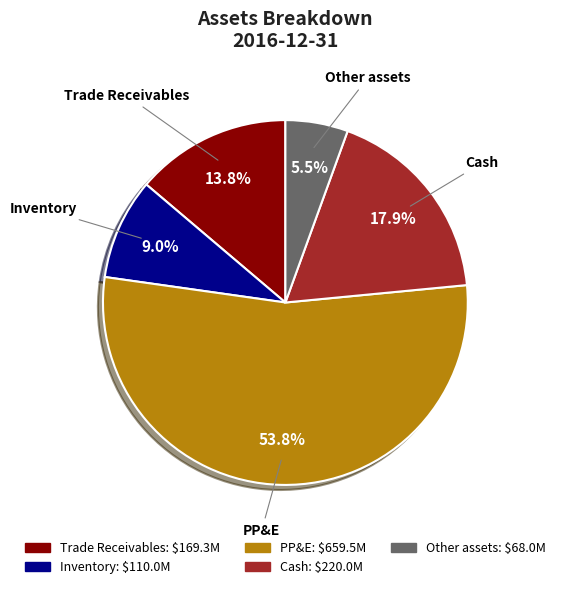

To the nearest percent, what is the difference between the largest and smallest slice percentages?

48%